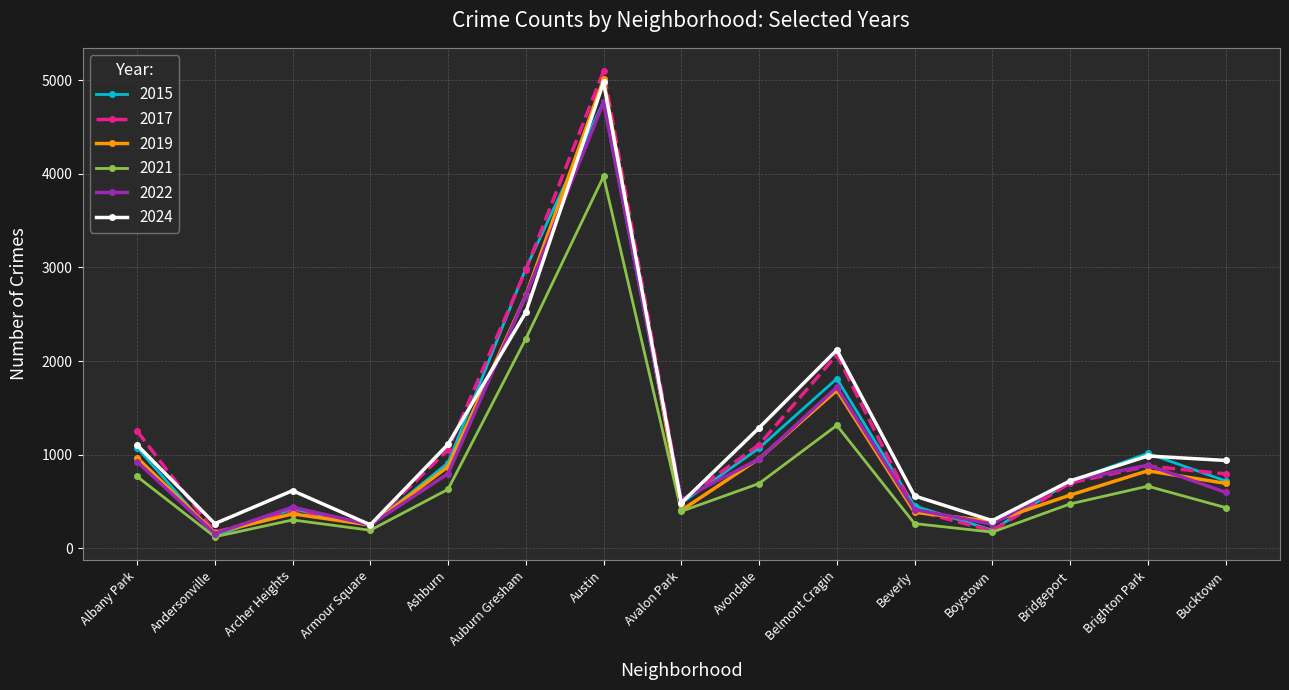

What is the total value across all series at Ashburn?

5376